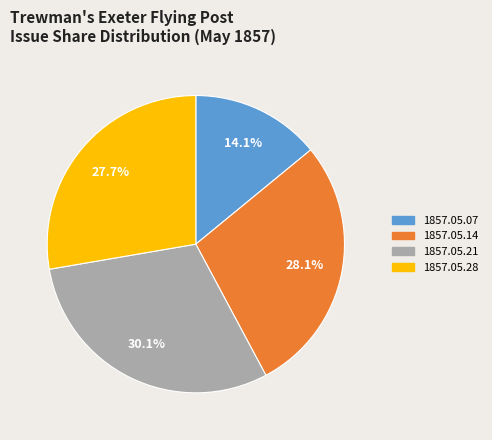

What is the smallest slice in the pie chart?

1857.05.07